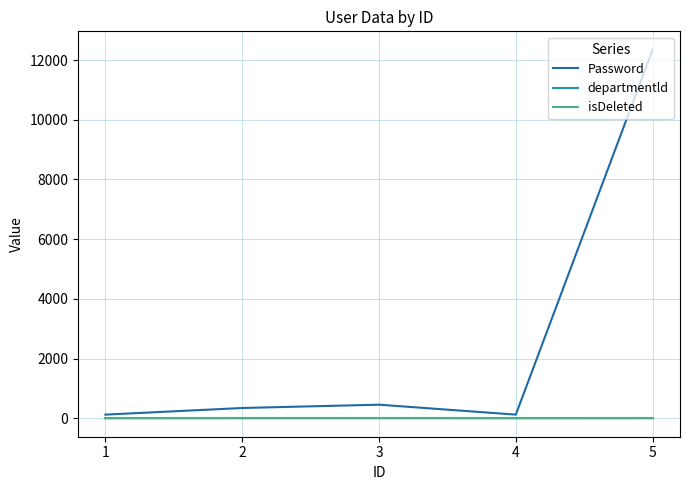

The isDeleted series shows 0 at 3. True or false?

True